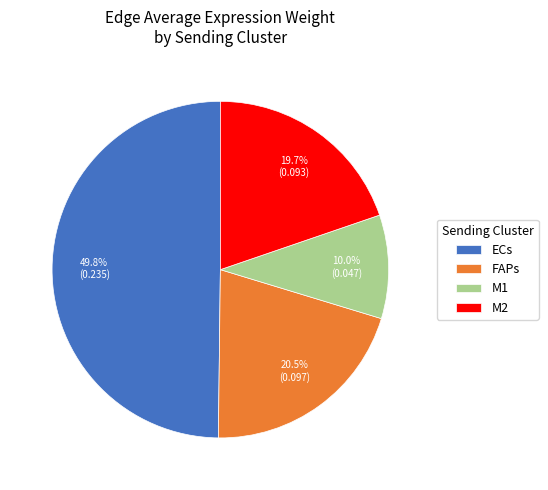

The M2 slice represents 20% of the pie. True or false?

True